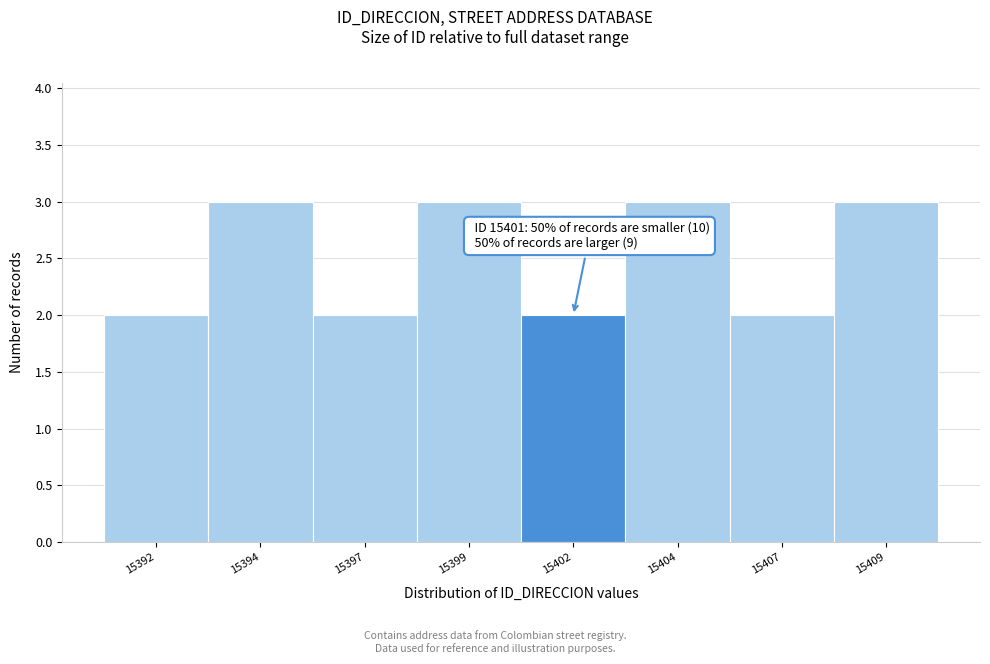

Reading left to right, extract all data points from this chart.

15392=2	15394=3	15397=2	15399=3	15402=2	15404=3	15407=2	15409=3